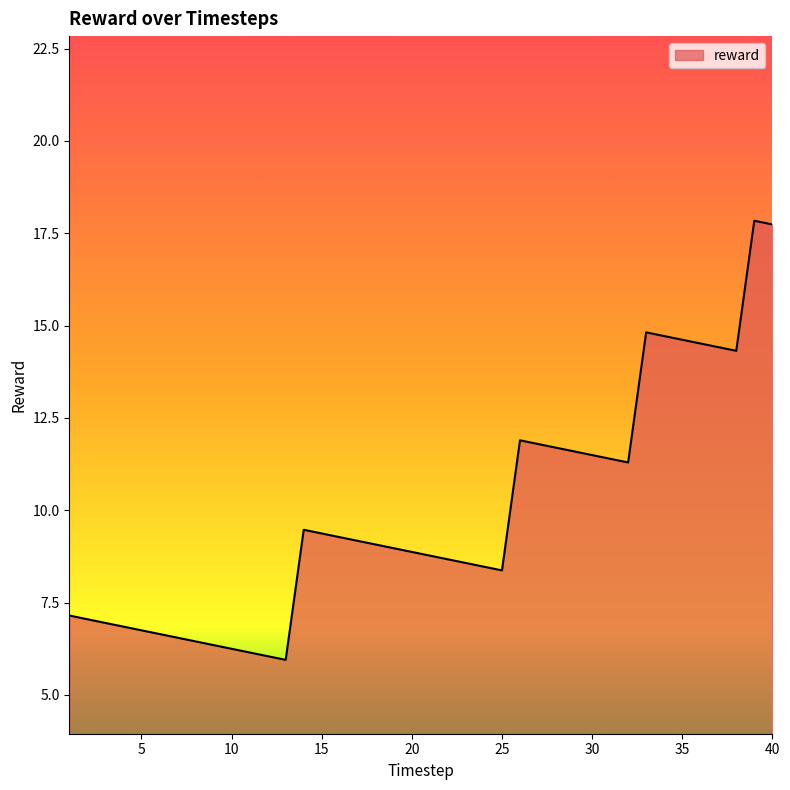

What is the smallest value displayed?

5.9